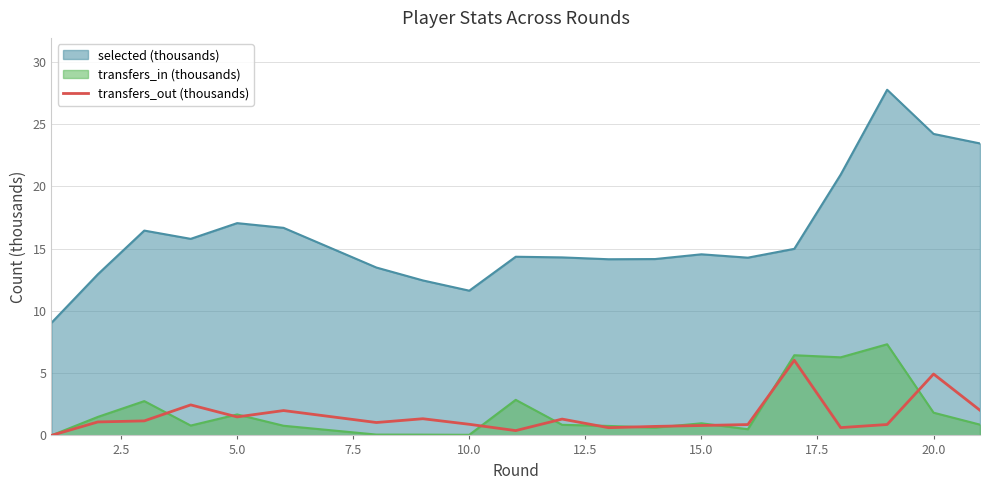

What is the highest value of the transfers_out (thousands) series?

6.0